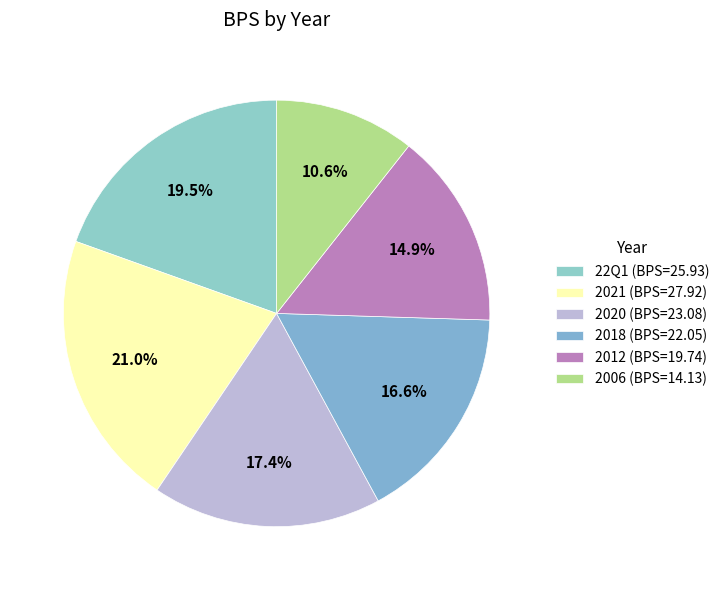

Count the number of slices in the pie.

6